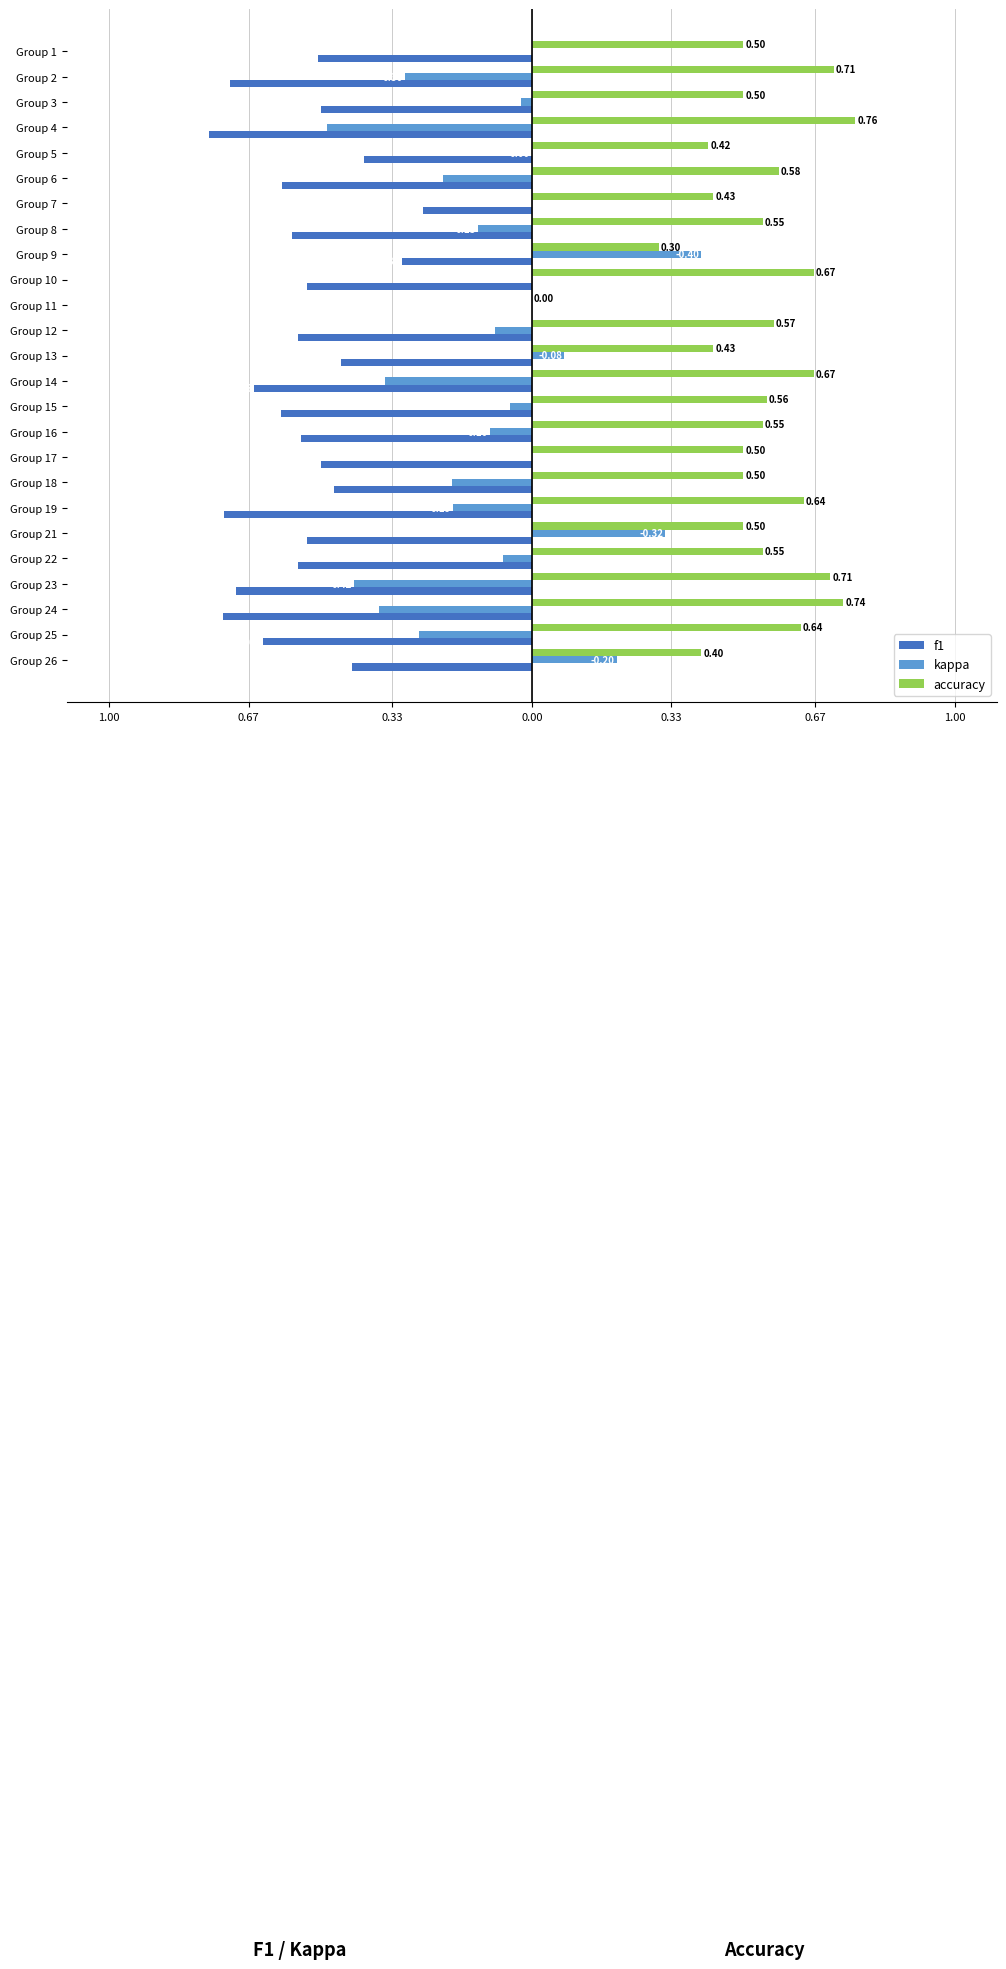

Which series has the widest spread of values?

kappa